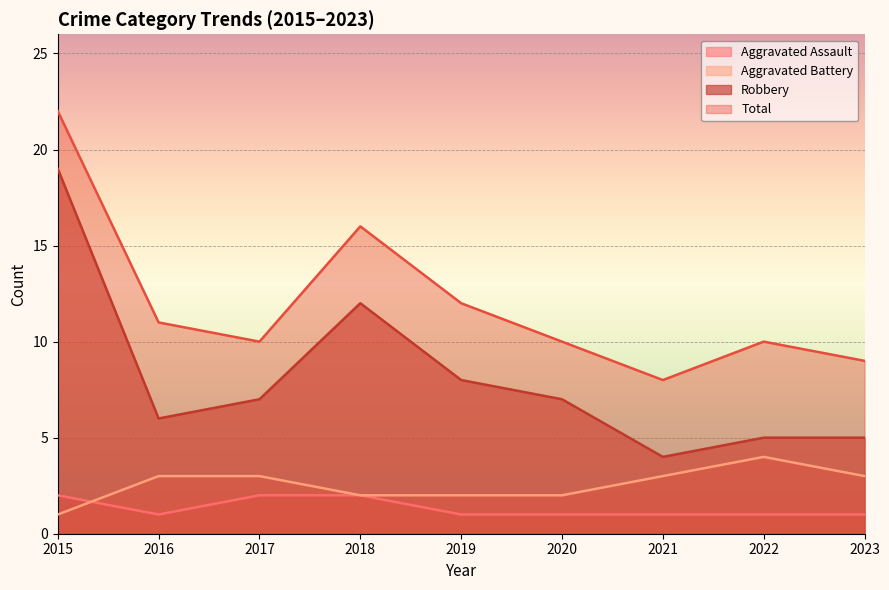

Reading right to left, transcribe all the data shown in this chart.

Aggravated Assault: 2023=1	2022=1	2021=1	2020=1	2019=1	2018=2	2017=2	2016=1	2015=2
Aggravated Battery: 2023=3	2022=4	2021=3	2020=2	2019=2	2018=2	2017=3	2016=3	2015=1
Robbery: 2023=5	2022=5	2021=4	2020=7	2019=8	2018=12	2017=7	2016=6	2015=19
Total: 2023=9	2022=10	2021=8	2020=10	2019=12	2018=16	2017=10	2016=11	2015=22